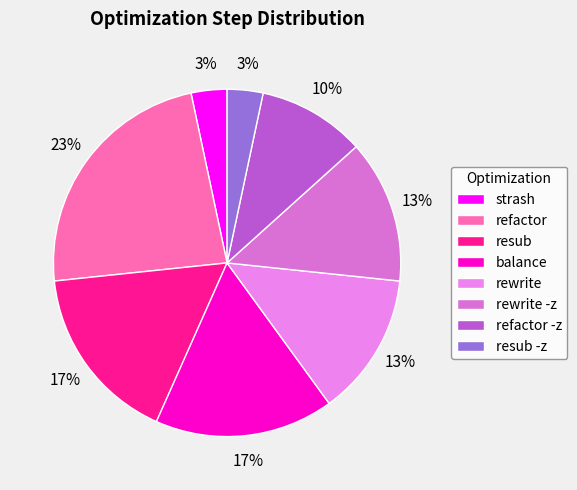

To the nearest percent, what is the difference between the refactor and rewrite slice percentages?

10%